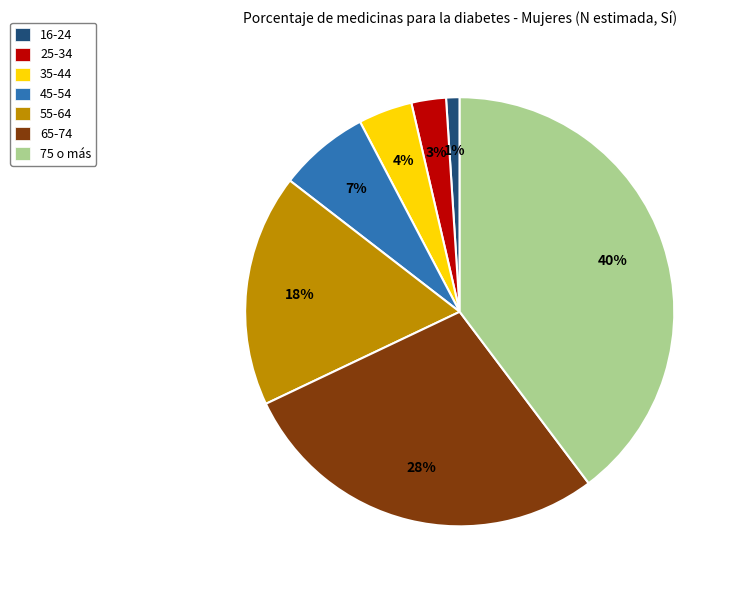

Do 55-64 and 35-44 together represent more than half of the pie?

No